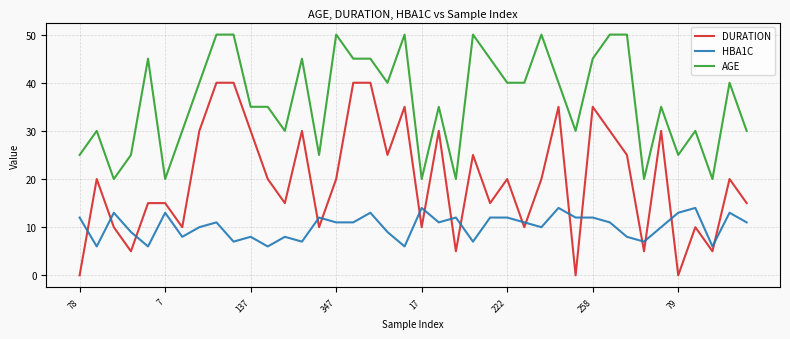

Which series has the largest total across all categories?

AGE